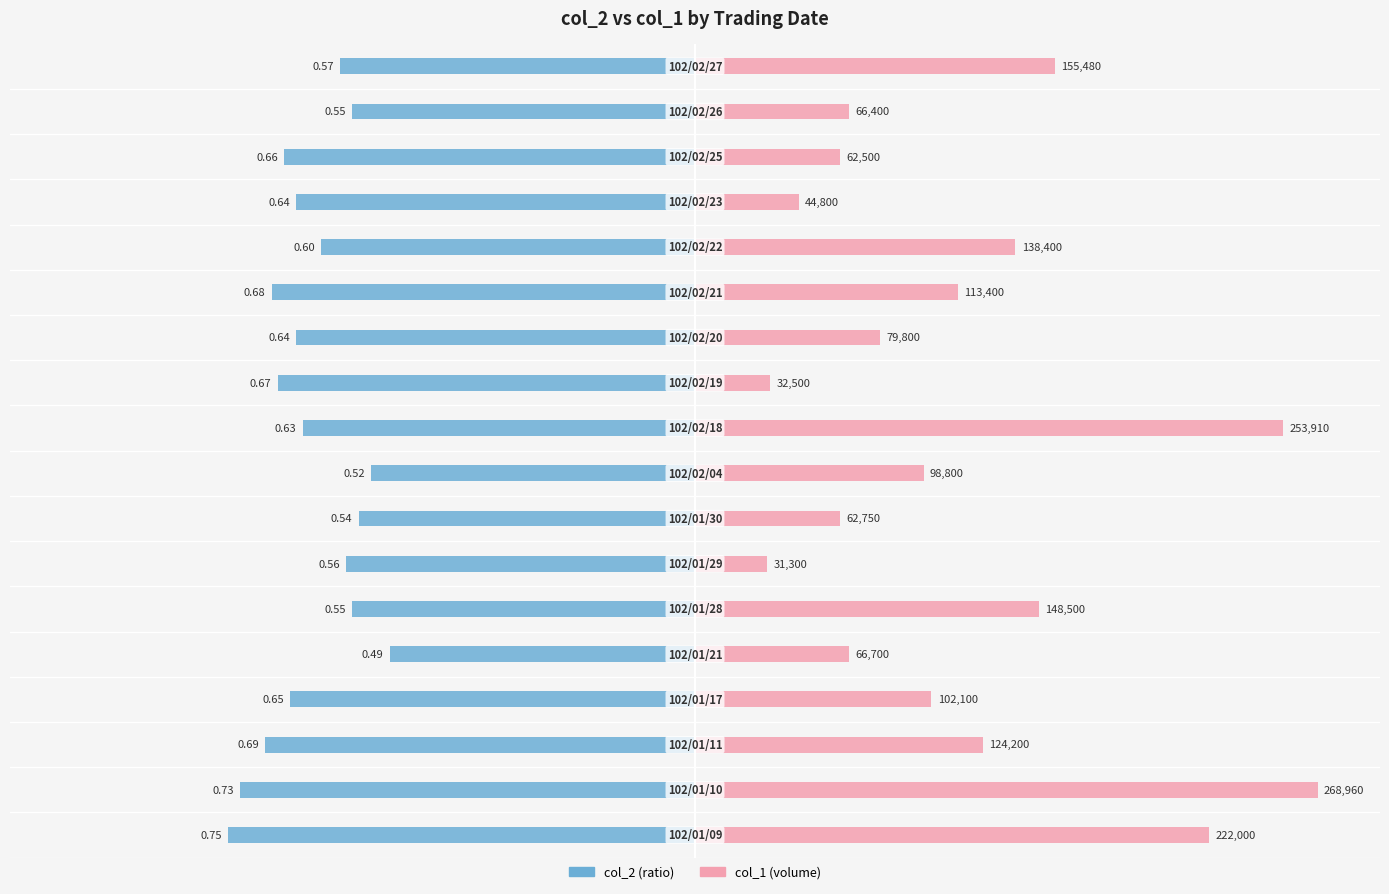

What is the value of the col_2 bar at the 10th from the left?

-0.6